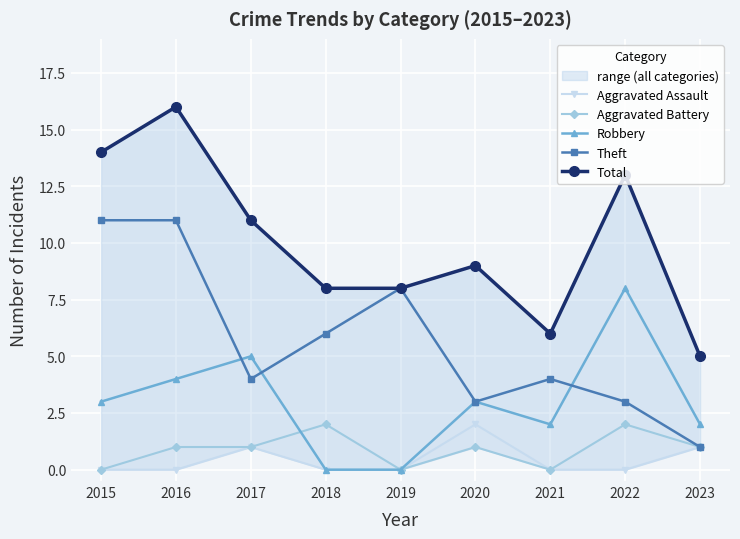

What is the highest value of the Aggravated Battery series?

2